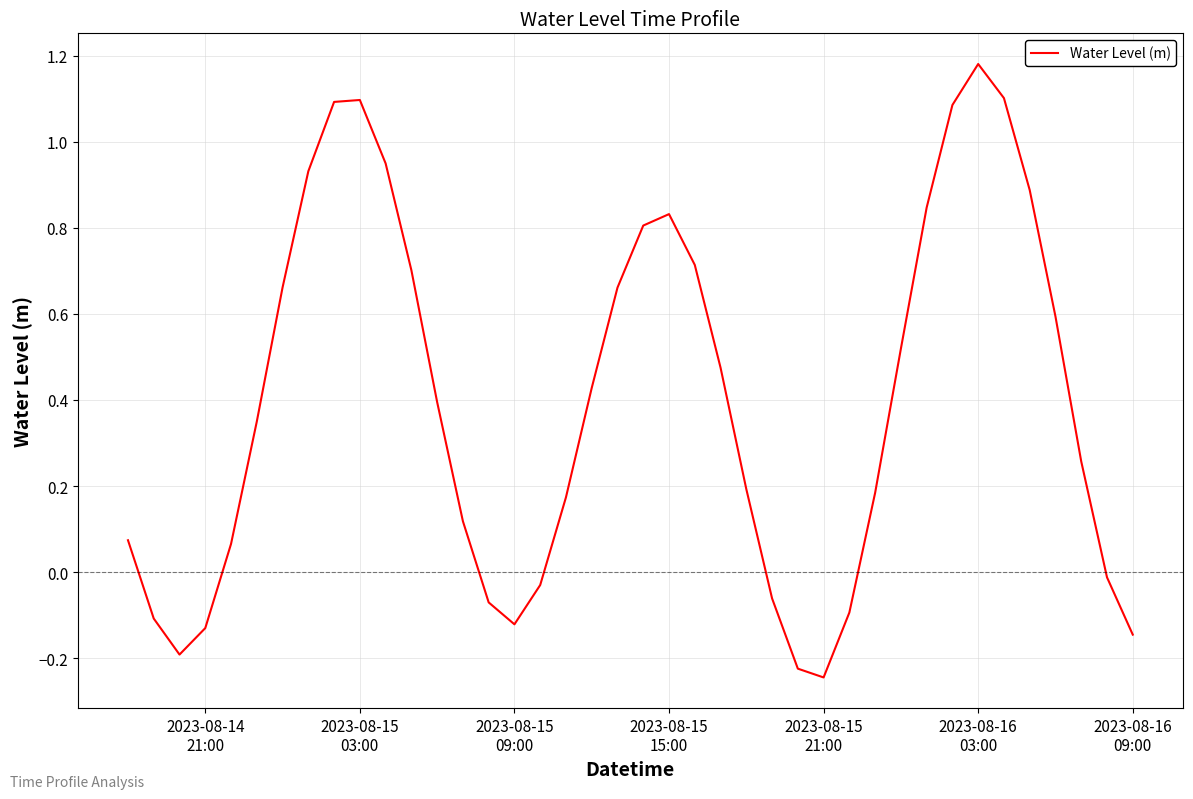

Does the chart display data point markers on the line(s)?

No